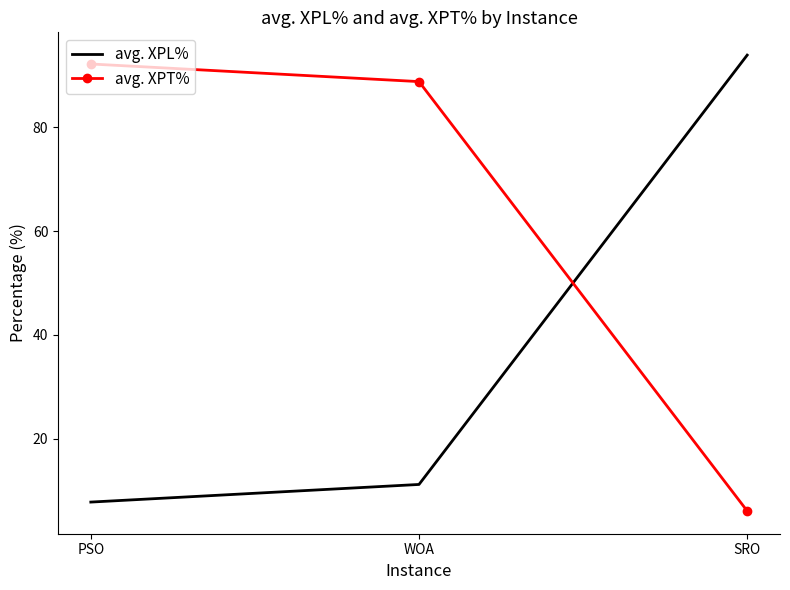

What is the maximum value for avg. XPT%?

92.2